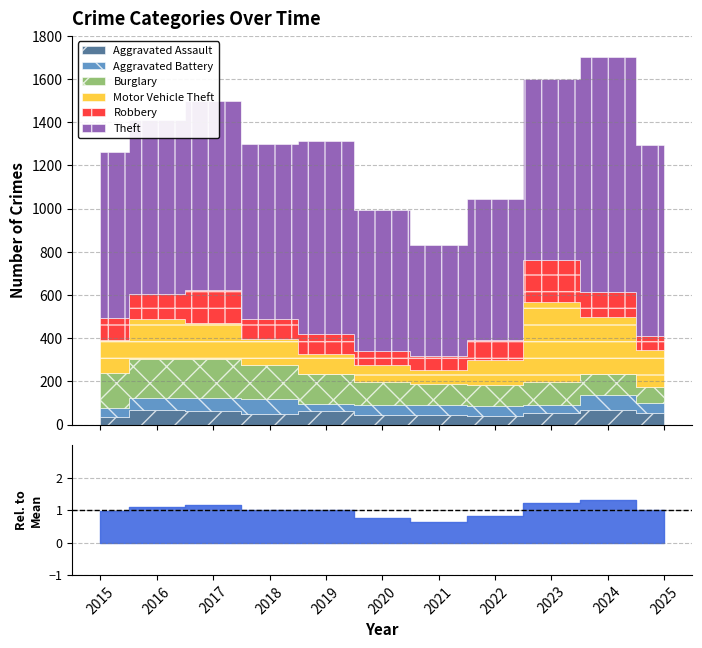

What is the smallest value displayed?

34